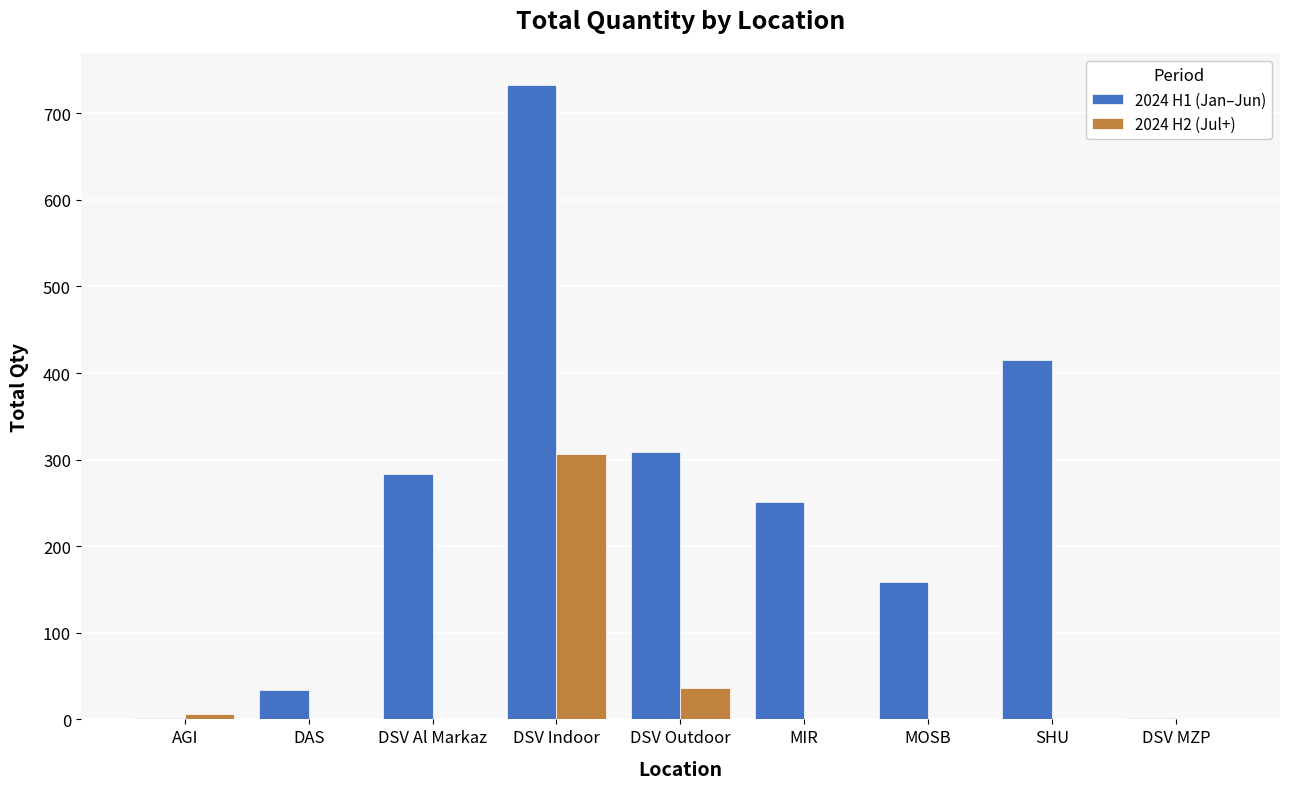

Reading left to right, transcribe all the data shown in this chart.

2024 H1 (Jan–Jun): 2	34	283	733	309	251	159	415	2
2024 H2 (Jul+): 6	0	0	307	36	0	0	0	0